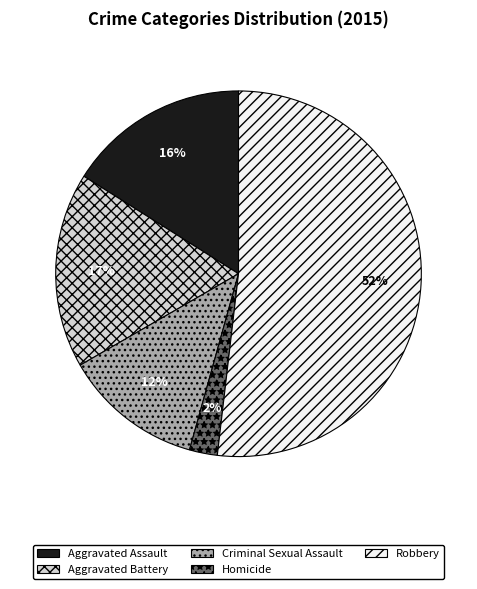

How many segments does this pie chart have?

5